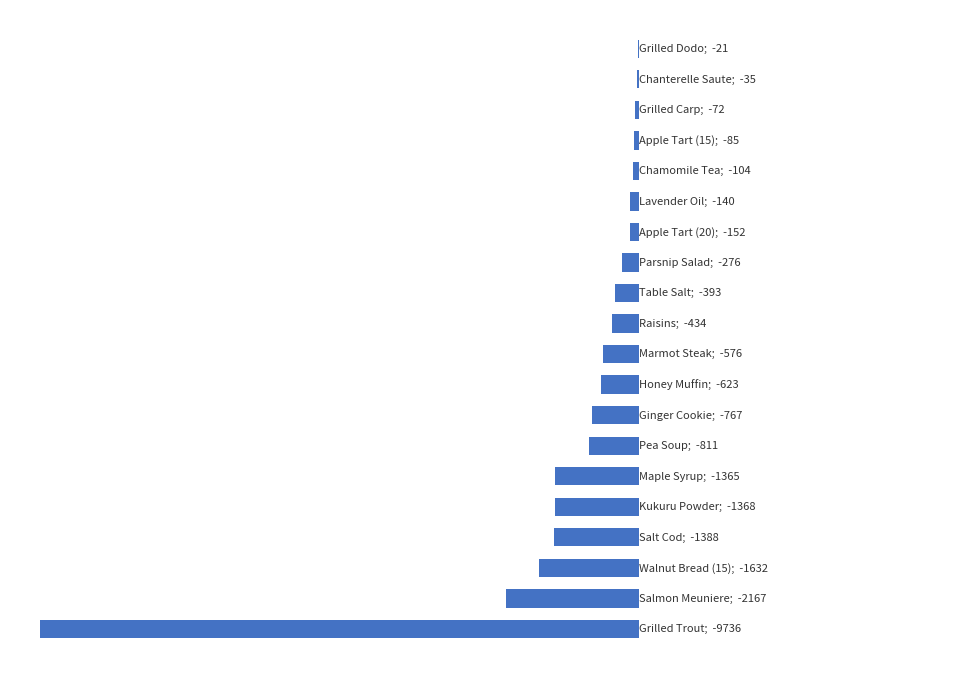

Are the bars horizontal?

Yes